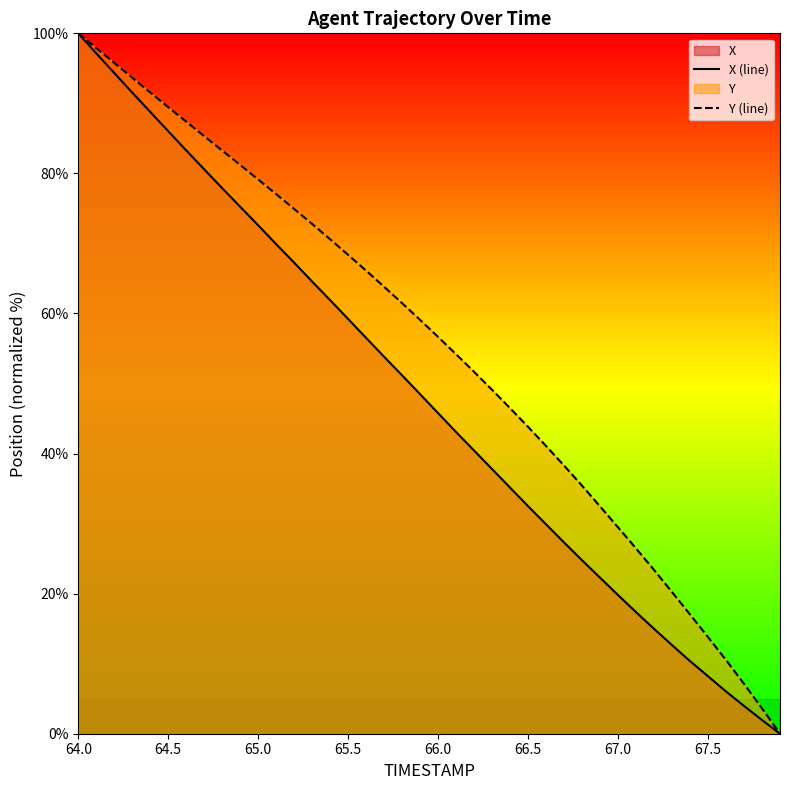

Is it true that Y (line) equals 43.8 at 66.5?

True